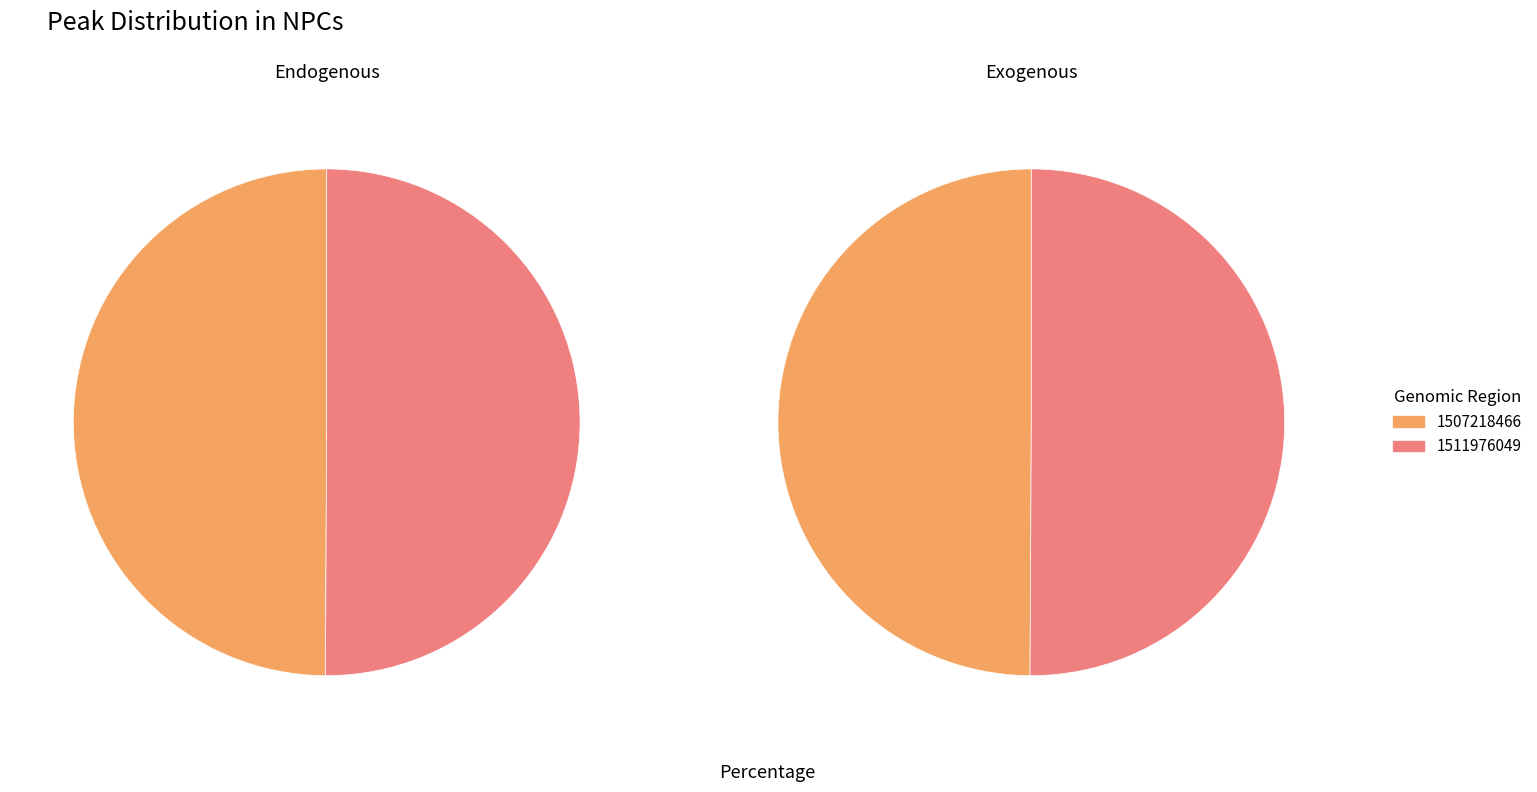

How much of the chart is everything except 1507218466?

50.1%